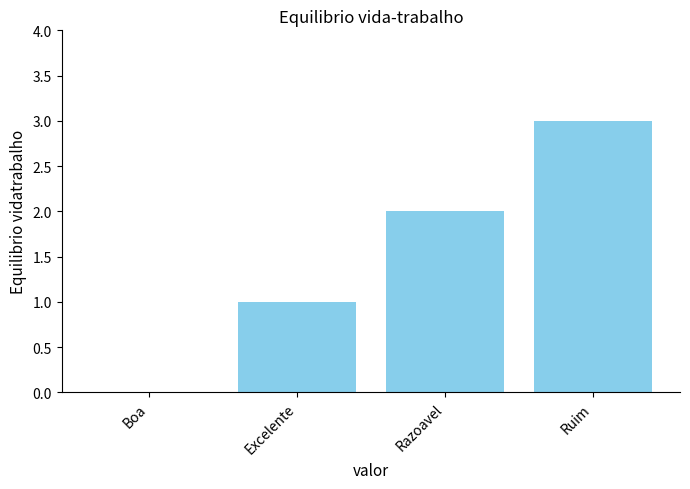

Reading left to right, transcribe all the data shown in this chart.

Boa=0	Excelente=1	Razoavel=2	Ruim=3